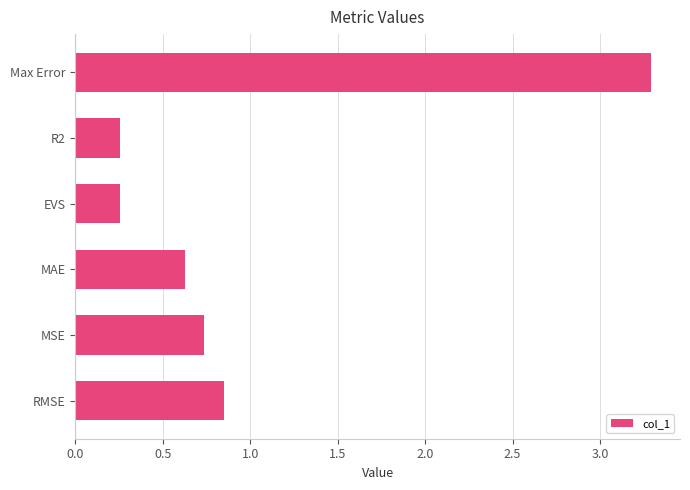

Between R2 and Max Error, which is larger?

Max Error